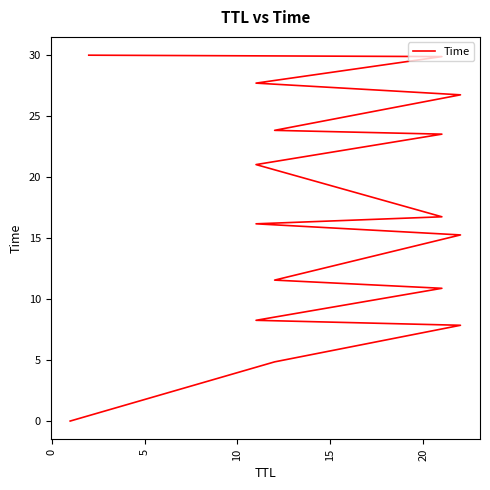

Reading left to right, what are all the values shown in this chart?

0.0	4.9	7.9	8.3	10.9	11.6	15.3	16.2	16.7	21.0	23.5	23.8	26.7	27.7	29.9	30.0